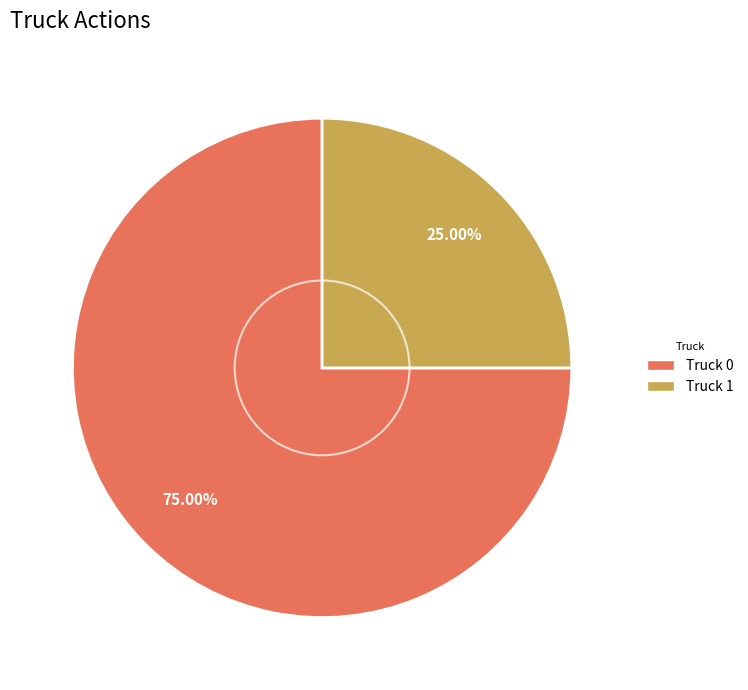

Between Truck 0 and Truck 1, which is larger?

Truck 0